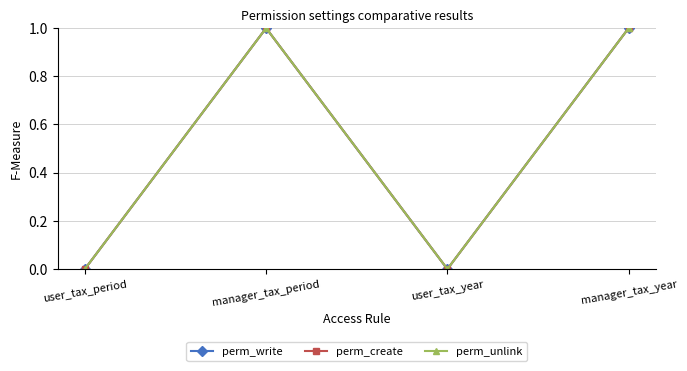

What is the label of the 1st point from the left?

user_tax_period